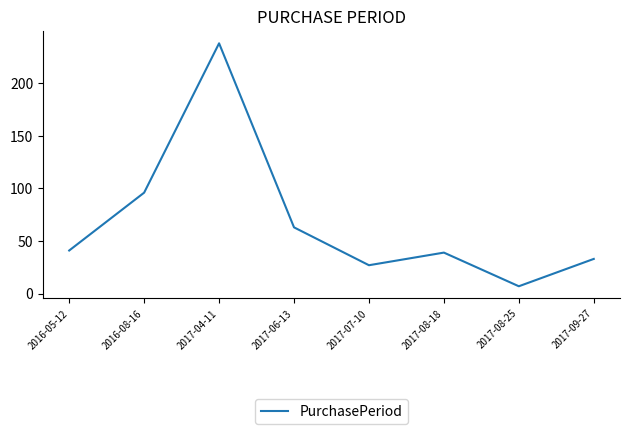

True or false: the data shows 7 at 2017-08-25.

True